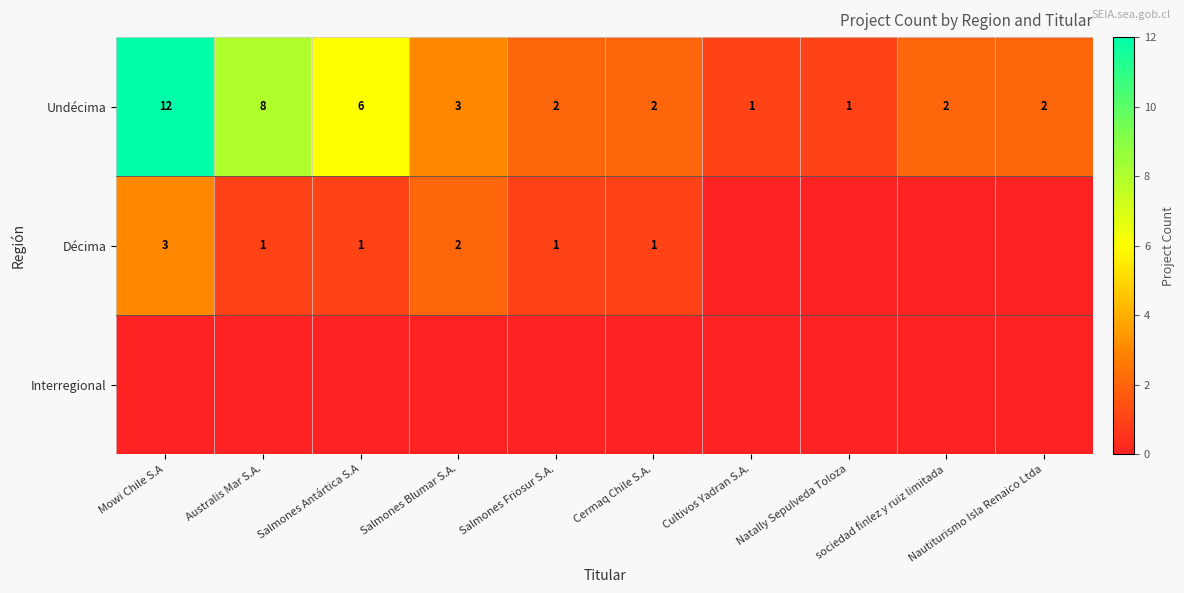

At which category is the sum across all series the highest?

Mowi Chile S.A